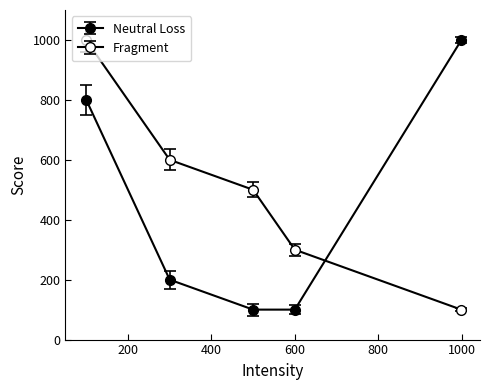

True or false: Fragment and Neutral Loss cross at least once.

True